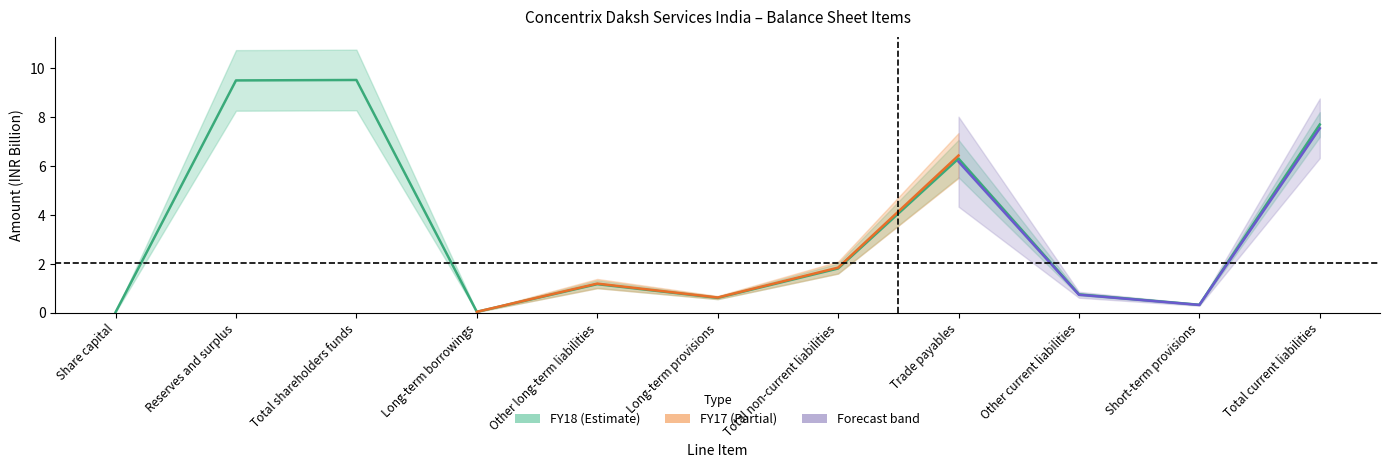

Reading left to right, transcribe all the data shown in this chart.

Share capital=0.0	Reserves and surplus=9.5	Total shareholders funds=9.5	Long-term borrowings=0.0	Other long-term liabilities=1.2	Long-term provisions=0.6	Total non-current liabilities=1.8	Trade payables=6.3	Other current liabilities=0.7	Short-term provisions=0.3	Total current liabilities=7.7